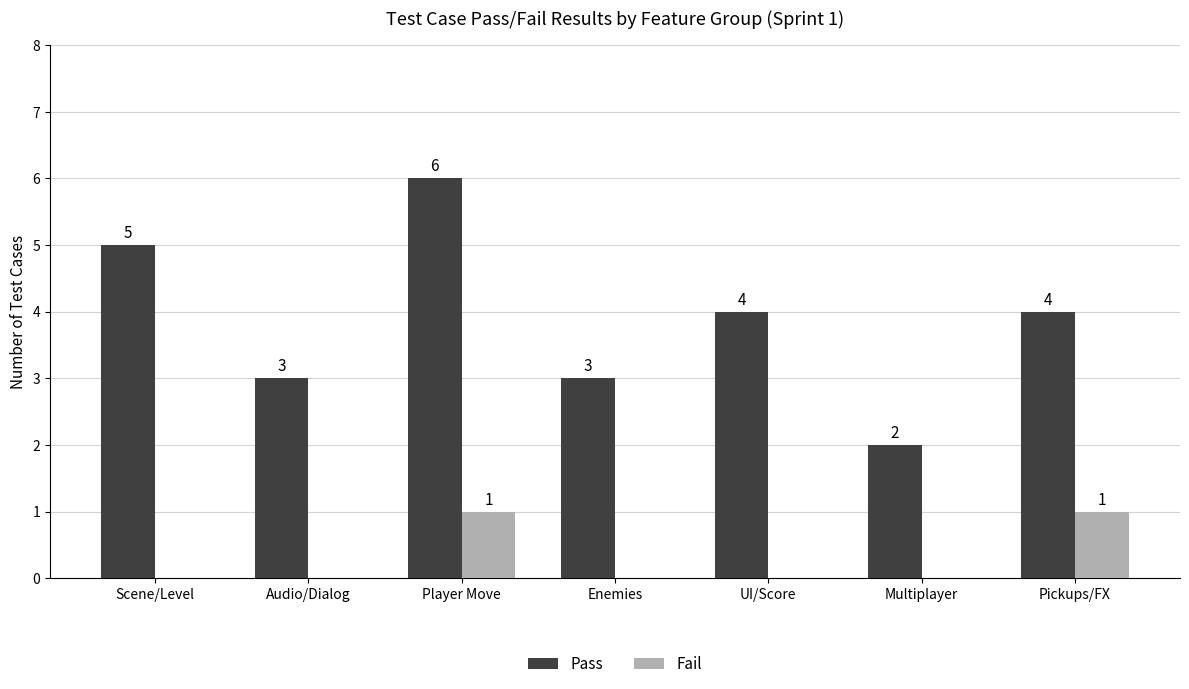

Which series changed the most between UI/Score and Multiplayer?

Pass